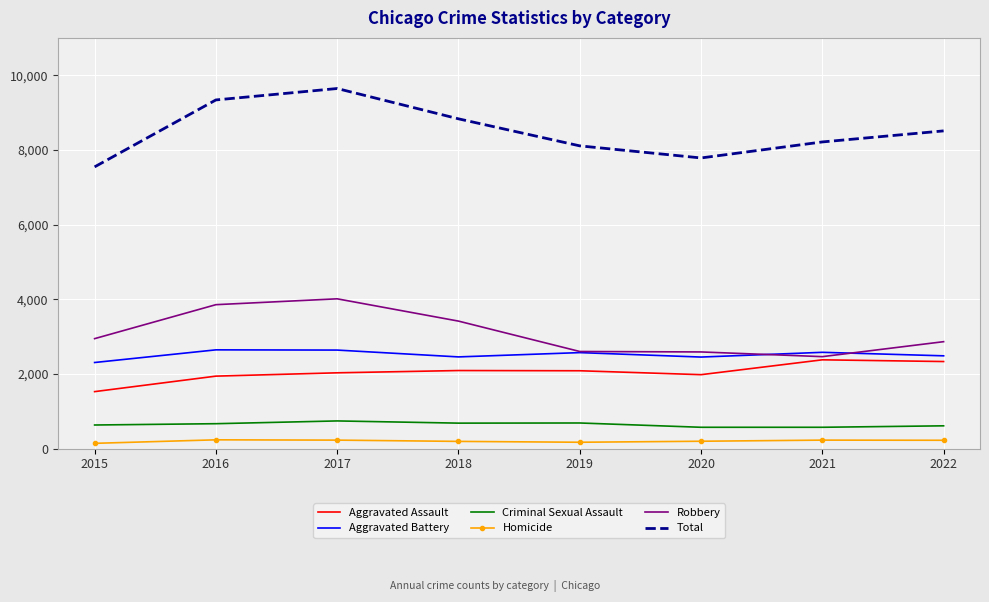

What is the difference between the highest and lowest values at 2018?

8640